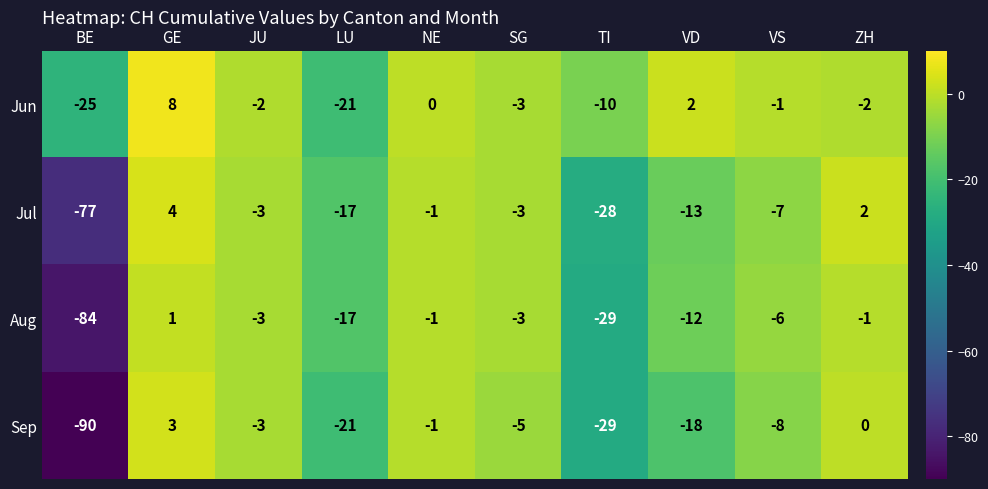

Which series has the largest range (max minus min)?

Sep